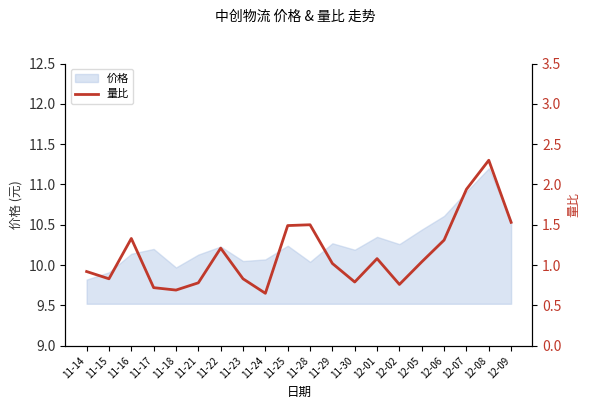

The value at 11-21 is 1.3. True or false?

False